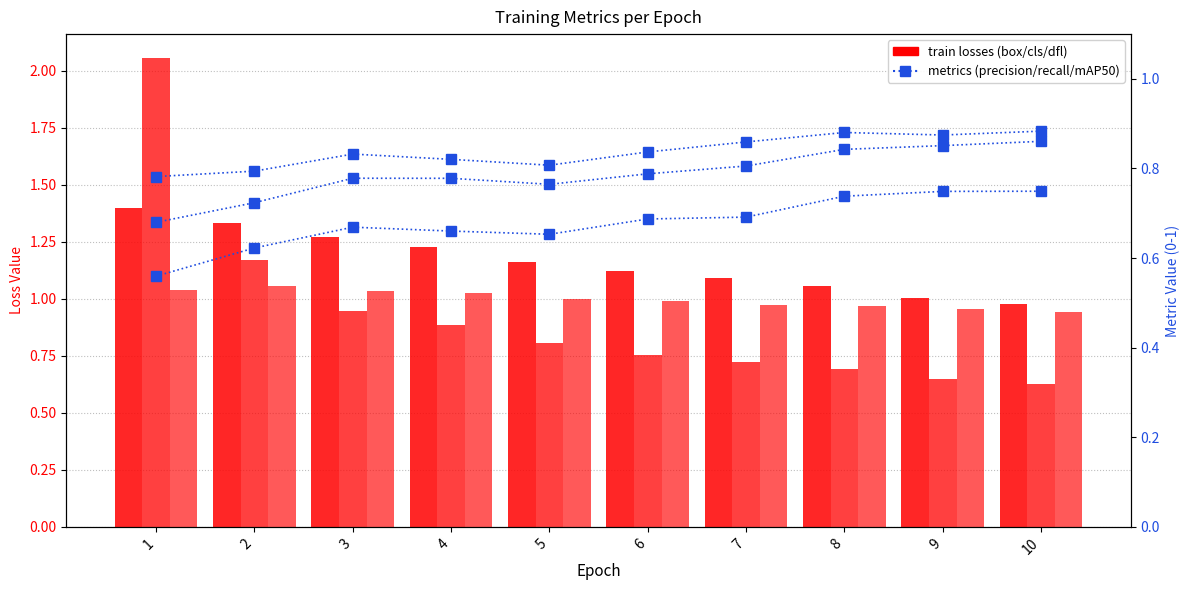

How many groups of bars are there?

10